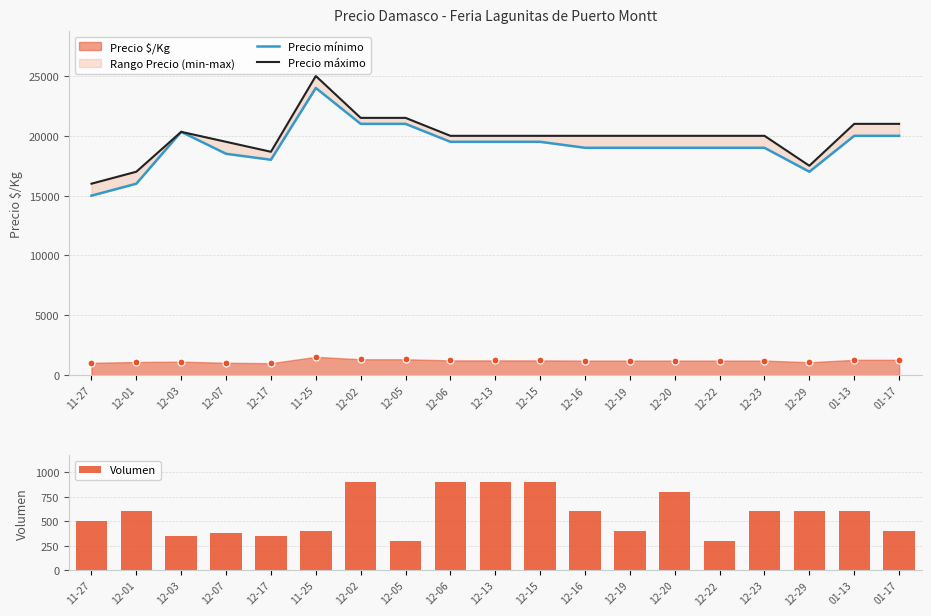

What is the sum of the Volumen values at 12-29 and 12-06?

1500